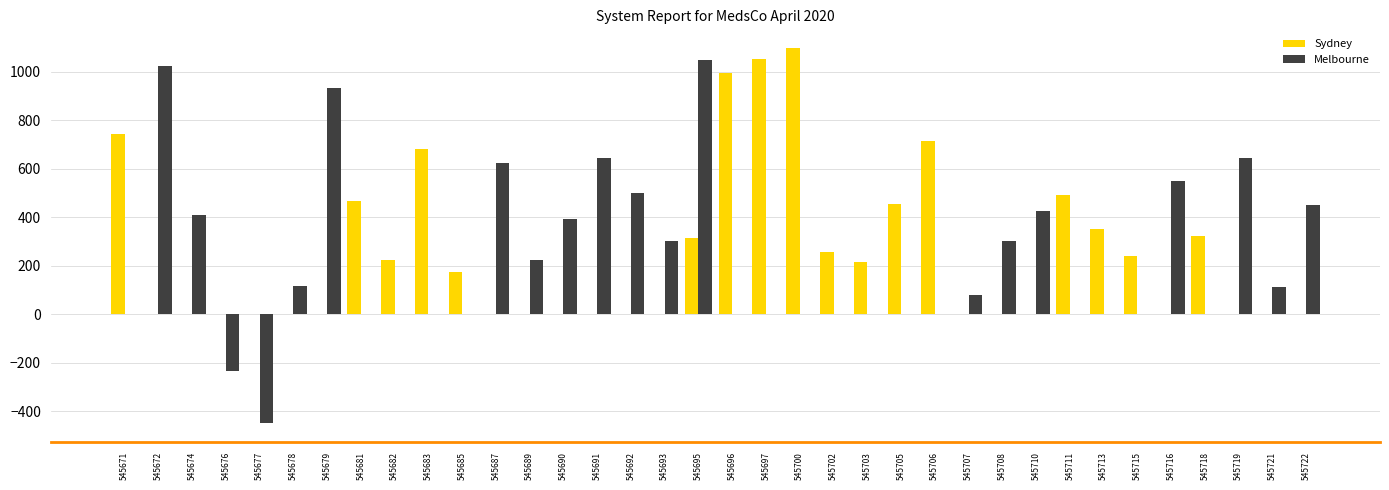

What is the sum of the Sydney values at 545719 and 545697?

1053.7